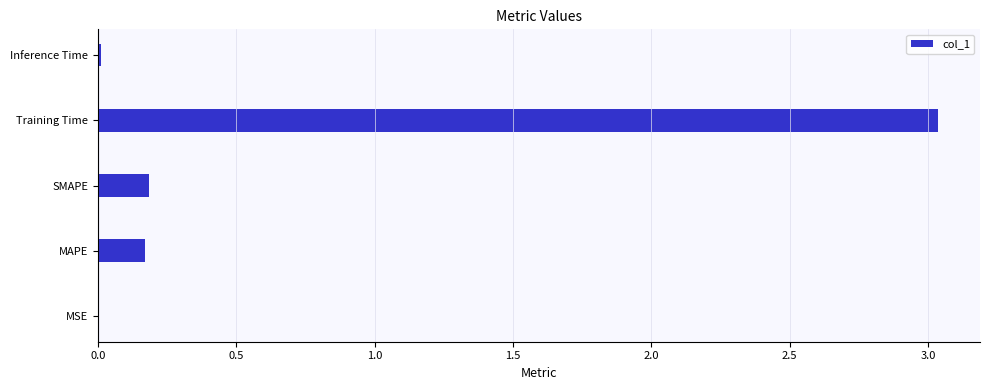

At which category does the chart reach its peak across all series?

Training Time